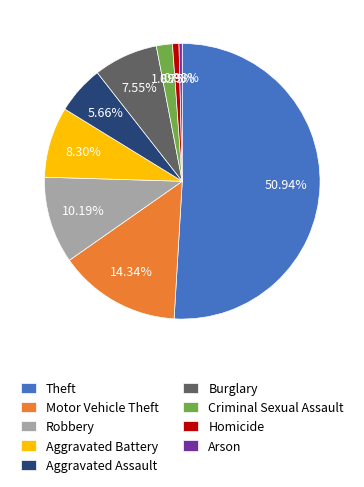

Which slice is the largest?

Theft